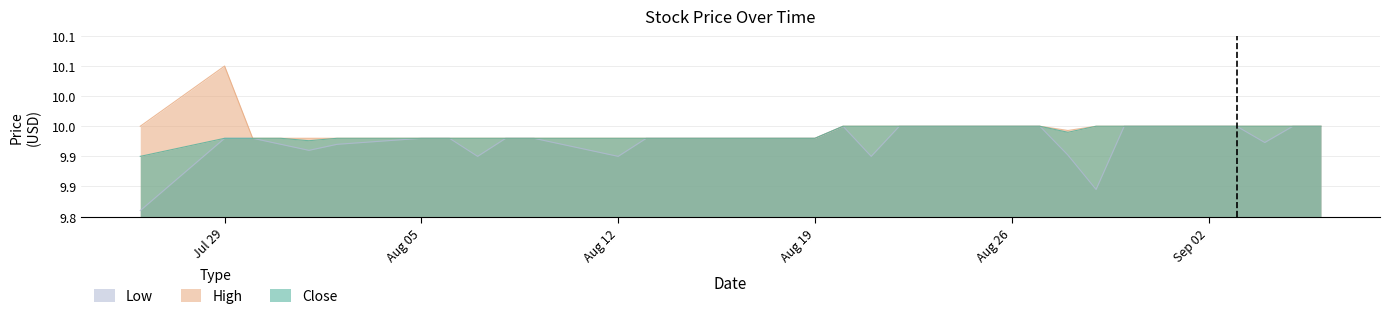

How many lines are shown in the chart?

3